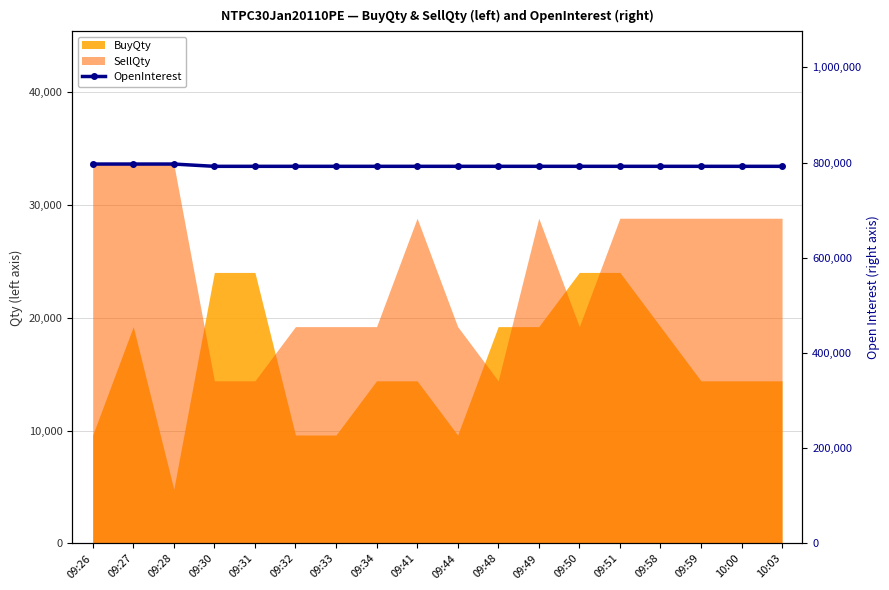

The chart shows a value of 1395861 at 09:33. True or false?

False